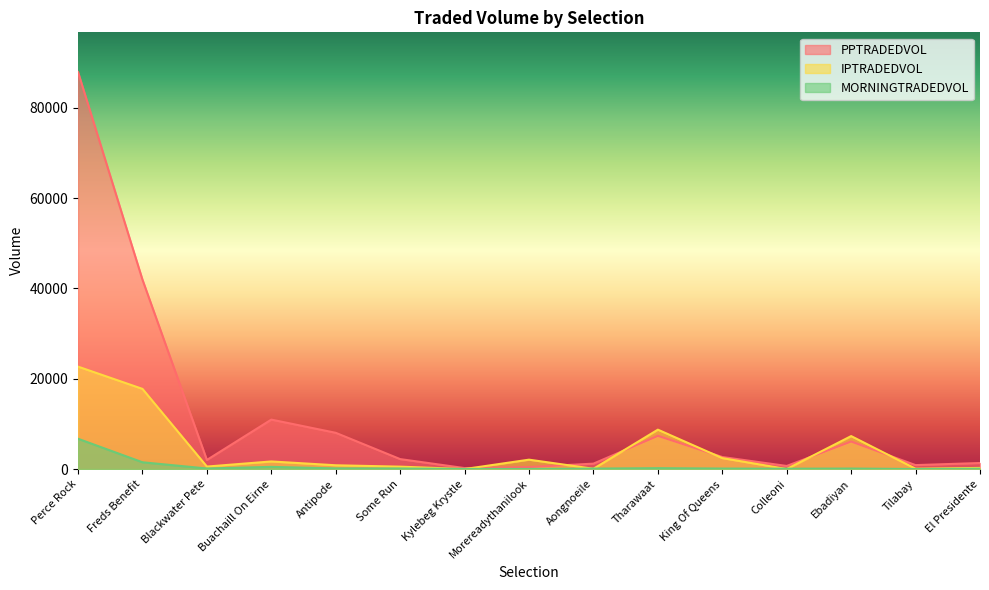

Which series has the largest range (max minus min)?

PPTRADEDVOL